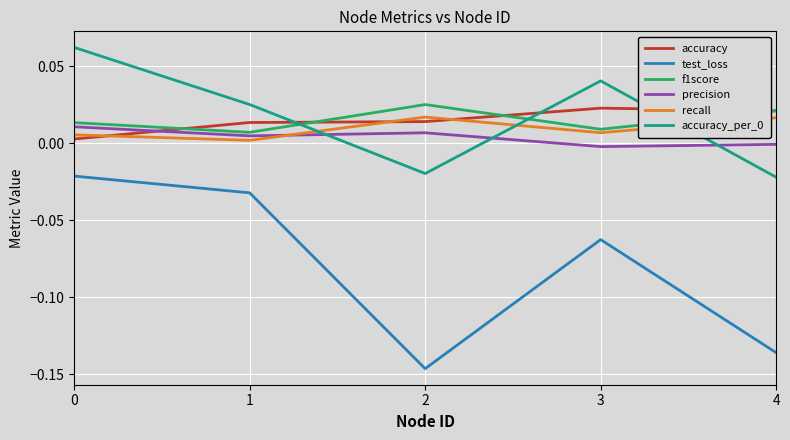

Does the chart display data point markers on the line(s)?

No